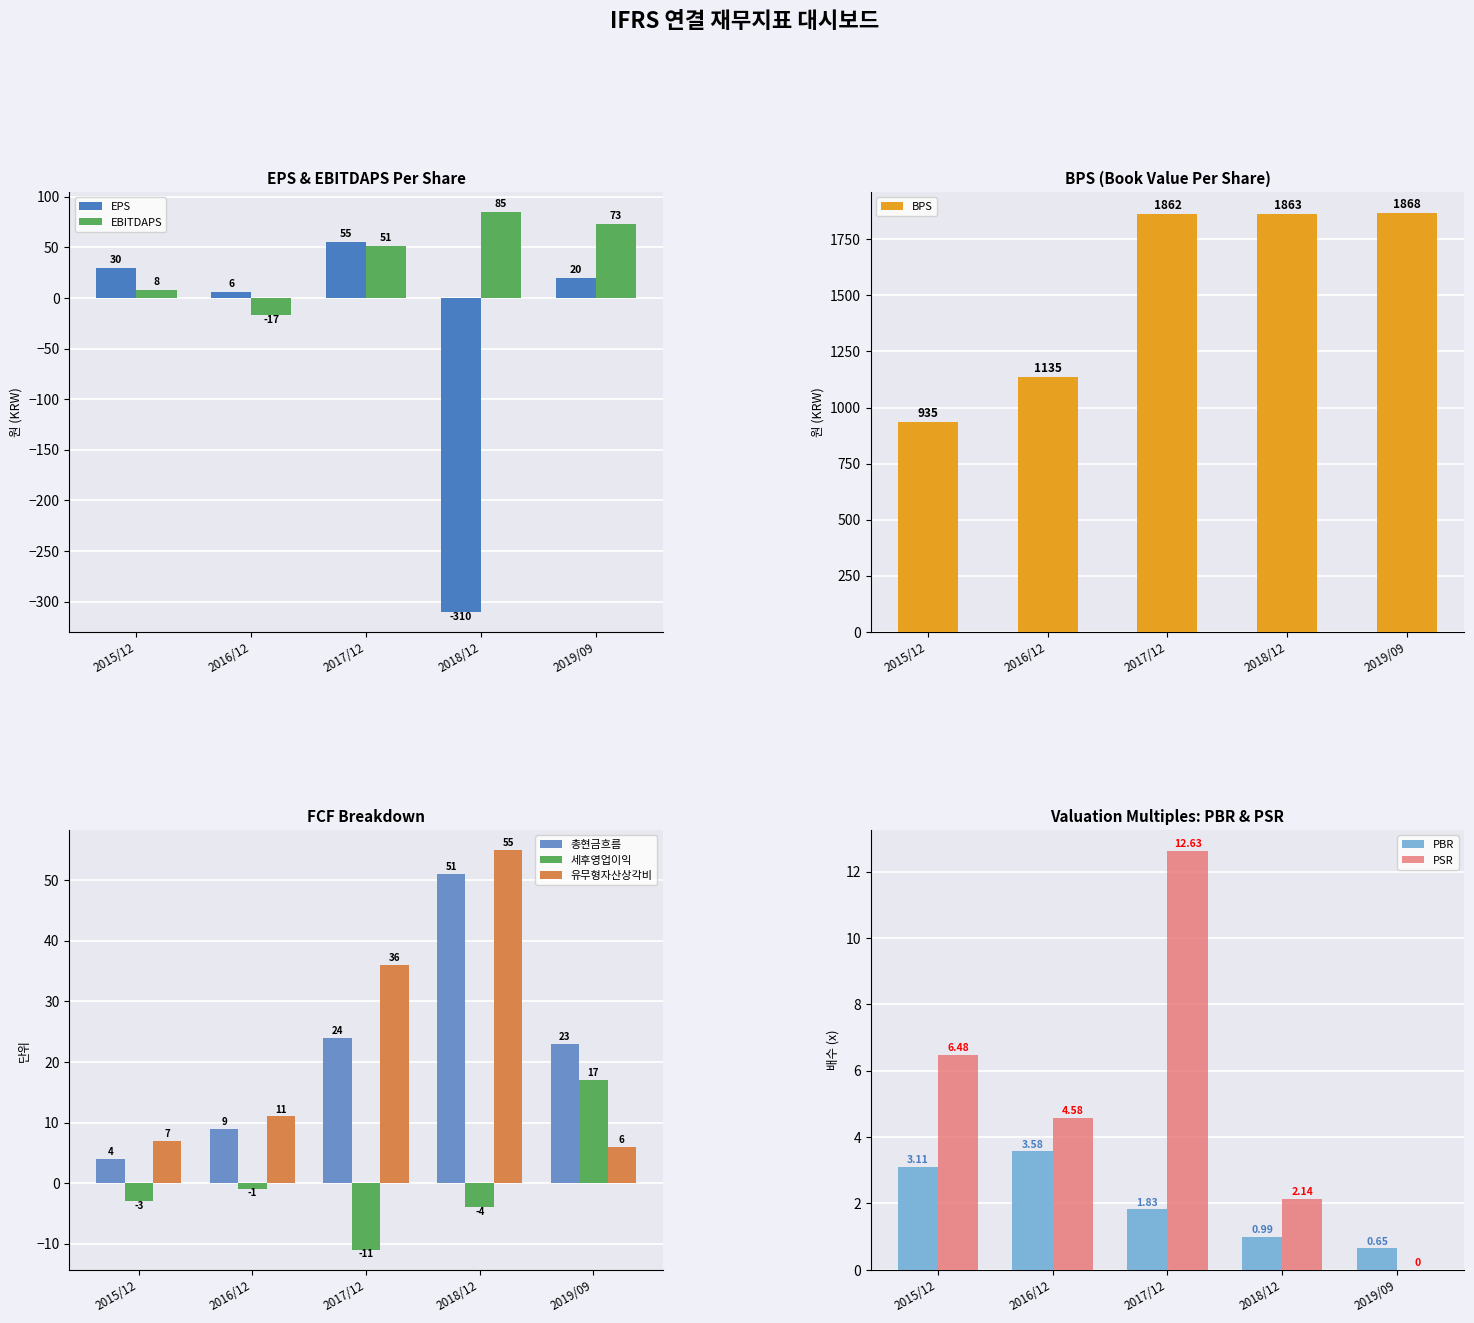

What is the label of the 3rd bar from the right?

2017/12